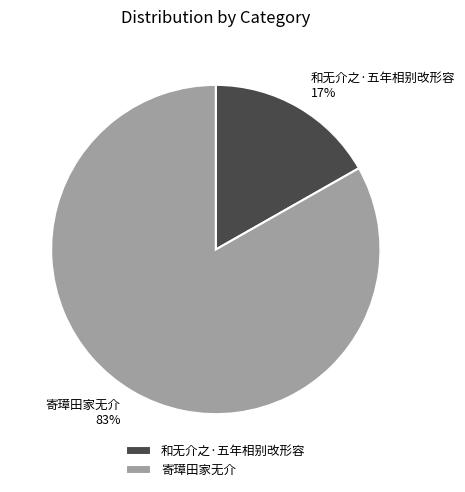

Count the number of slices in the pie.

2